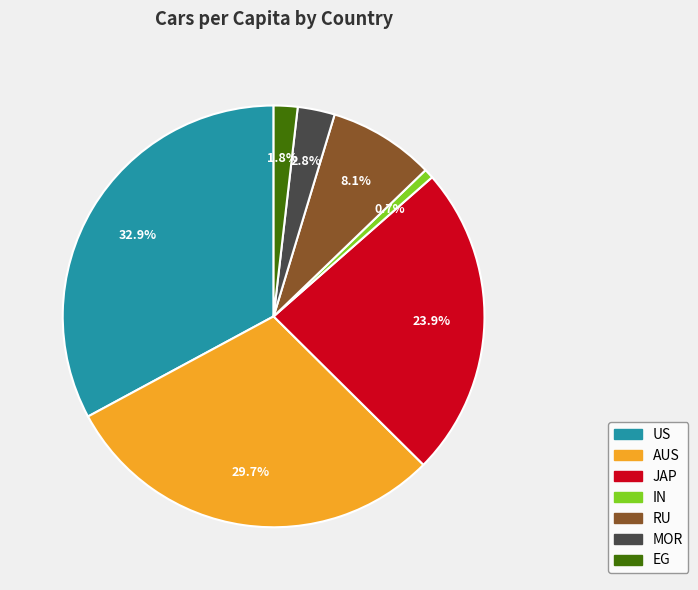

What percentage is the MOR slice, to the nearest percent?

3%